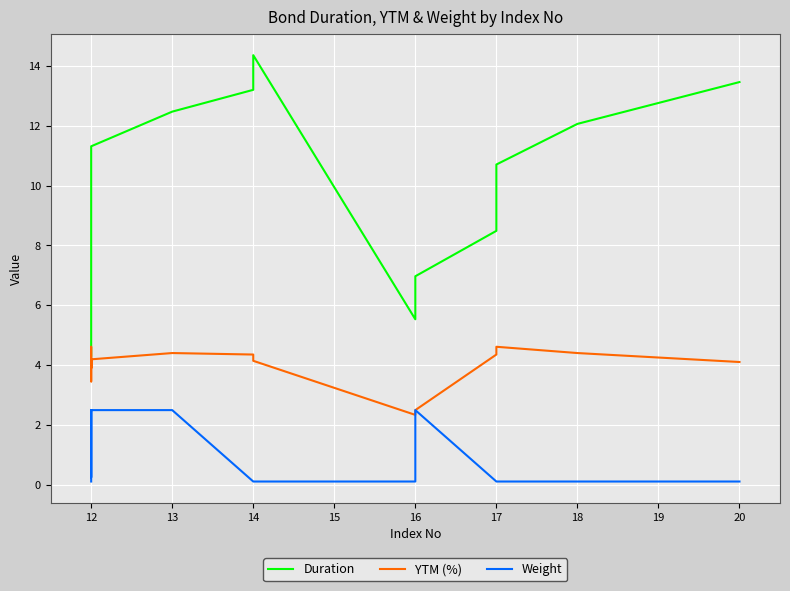

At how many categories does at least one series exceed 9?

9